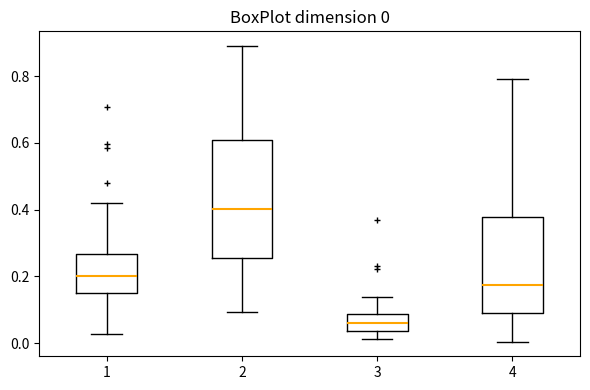

Which box is the tallest, from its lower edge to its upper edge?

2